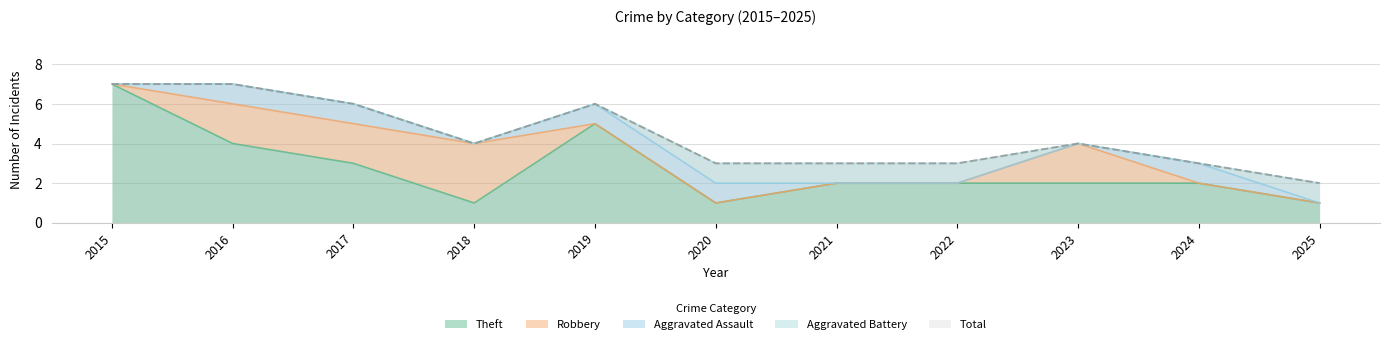

At which category does Robbery reach its first local peak?

2018